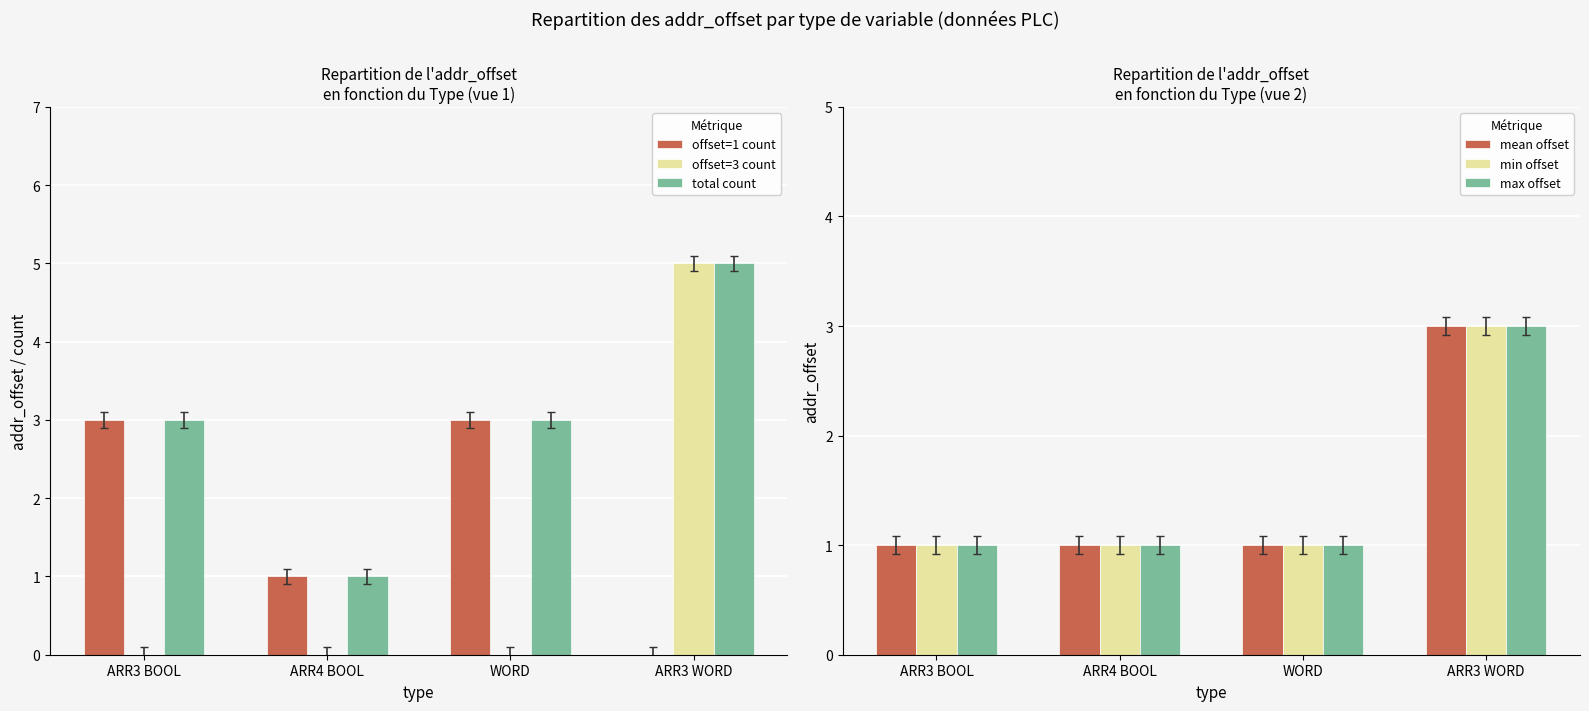

How many values in the mean offset series exceed 1?

1